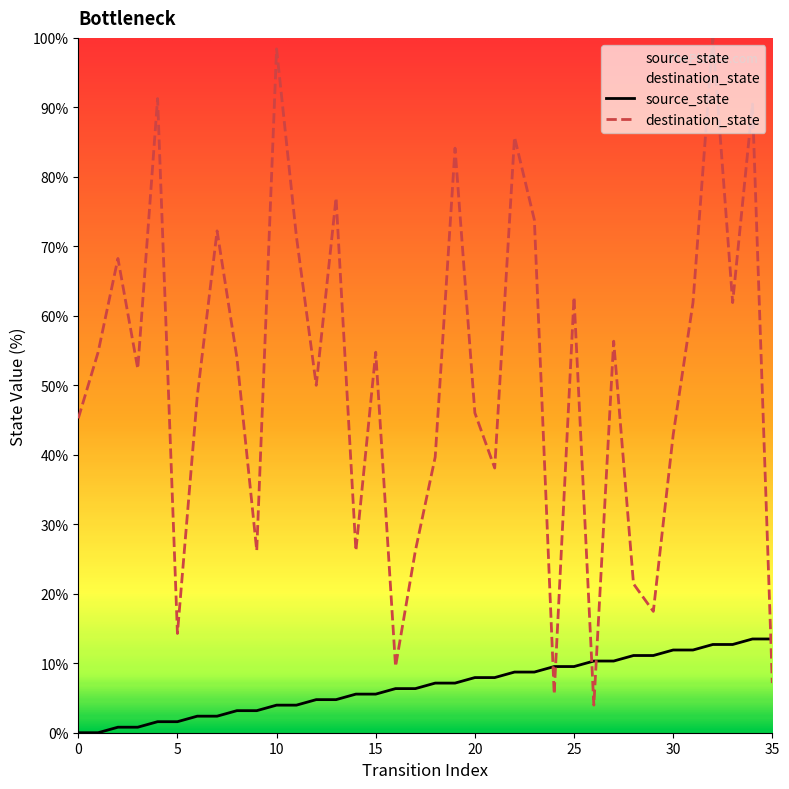

Rank the series by their average value, from lowest to highest.

source_state, destination_state